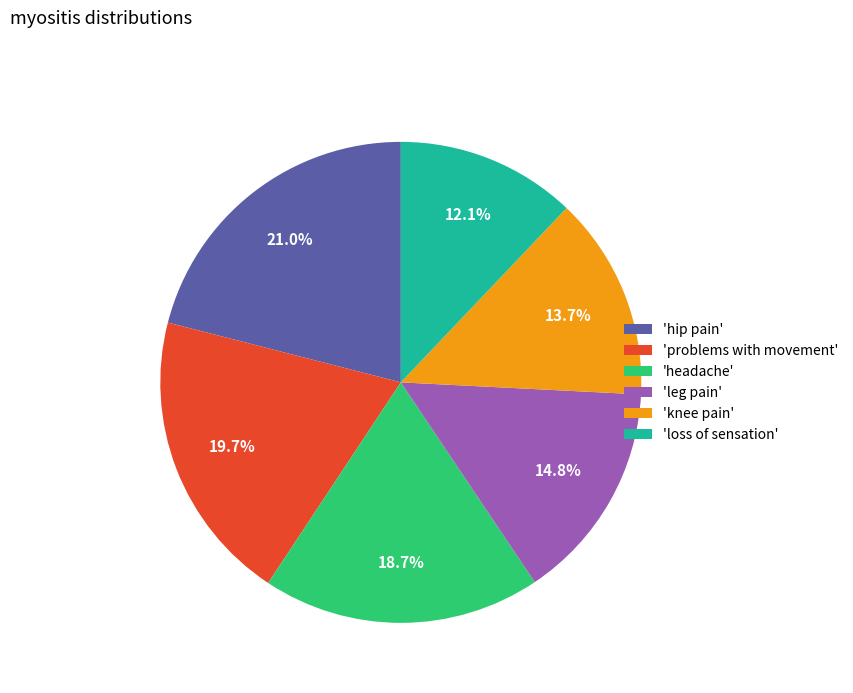

Approximately how many times larger is the value at 'loss of sensation' compared to 'problems with movement'?

0.6